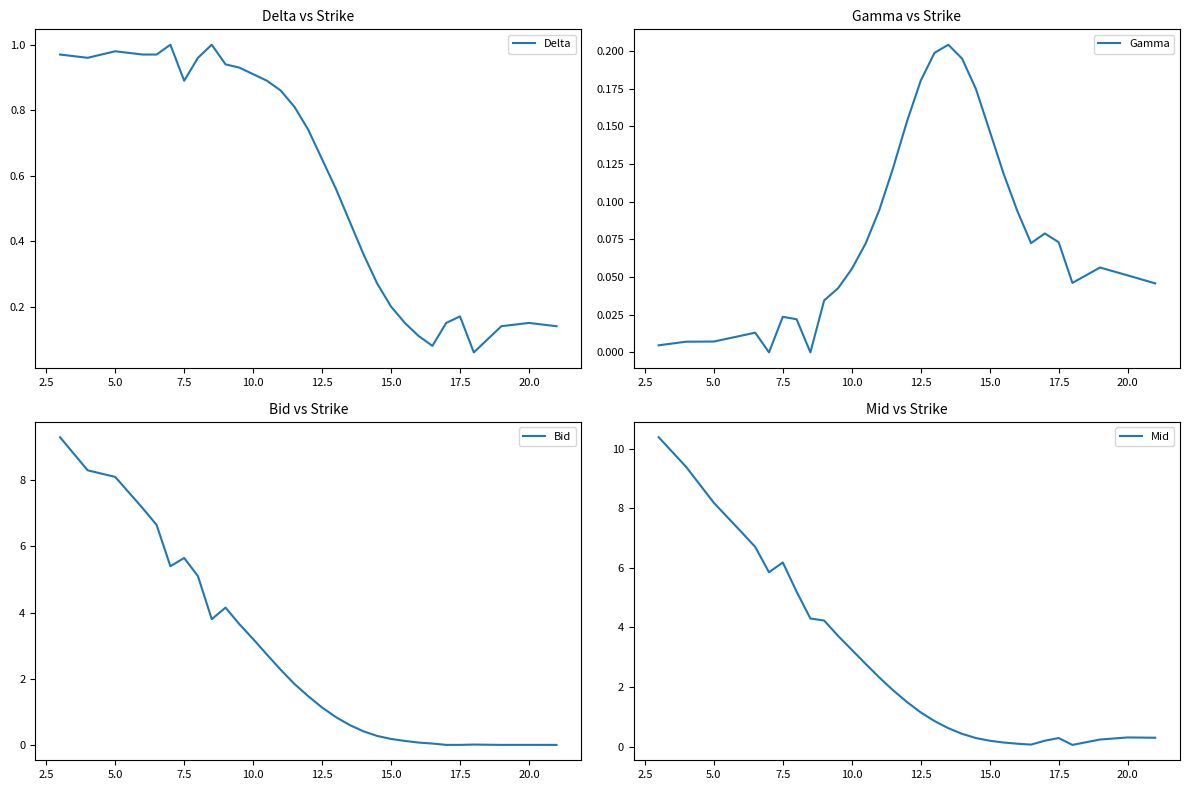

How many distinct data groups are displayed?

4